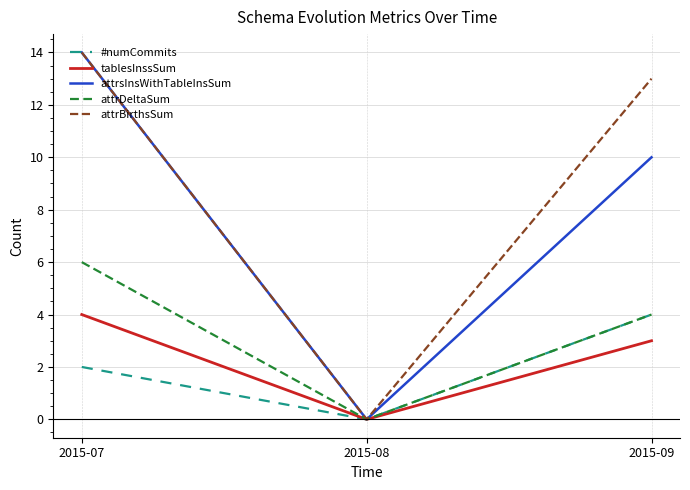

Reading left to right, extract all data points from this chart.

#numCommits: 2	0	4
tablesInssSum: 4	0	3
attrsInsWithTableInsSum: 14	0	10
attrDeltaSum: 6	0	4
attrBirthsSum: 14	0	13